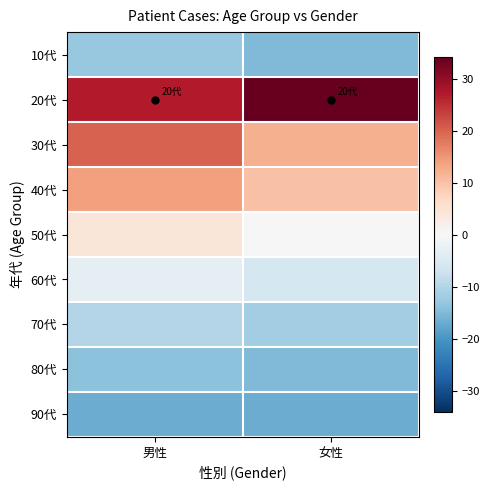

Which series has the largest range (max minus min)?

30代